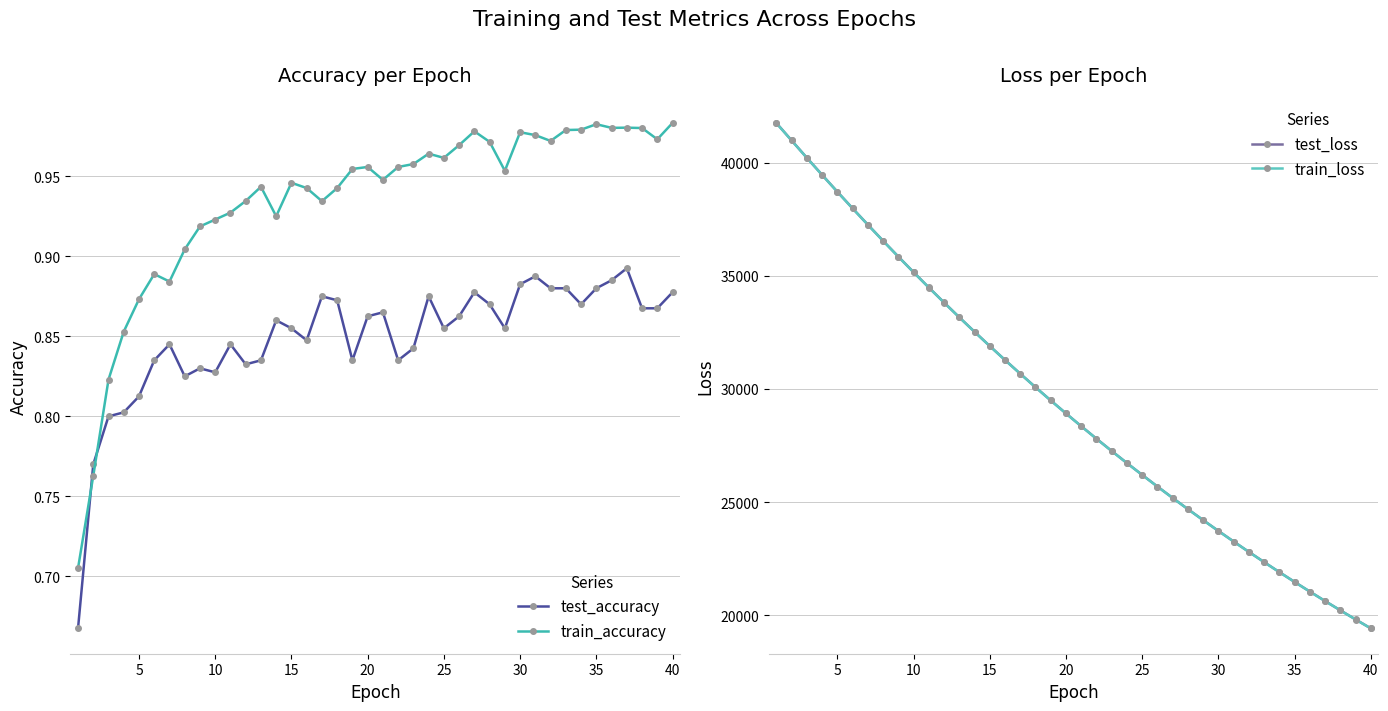

What is the spread (max minus min) of values at 15?

39469.8